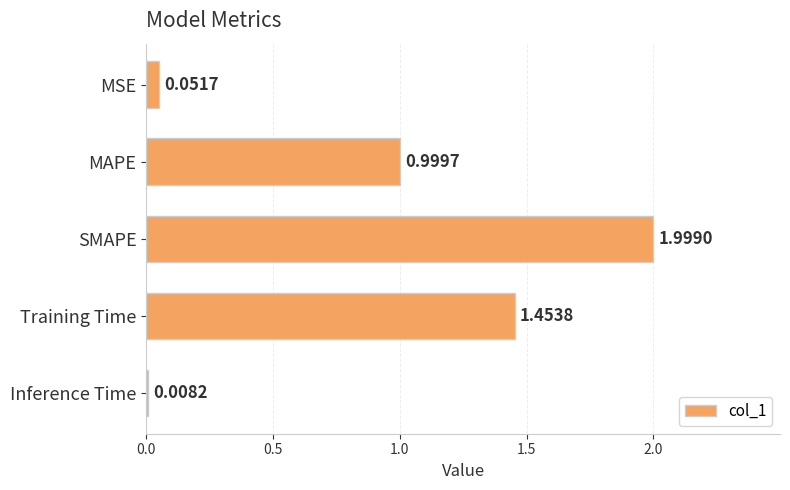

At which label is the value closest to 1?

MAPE